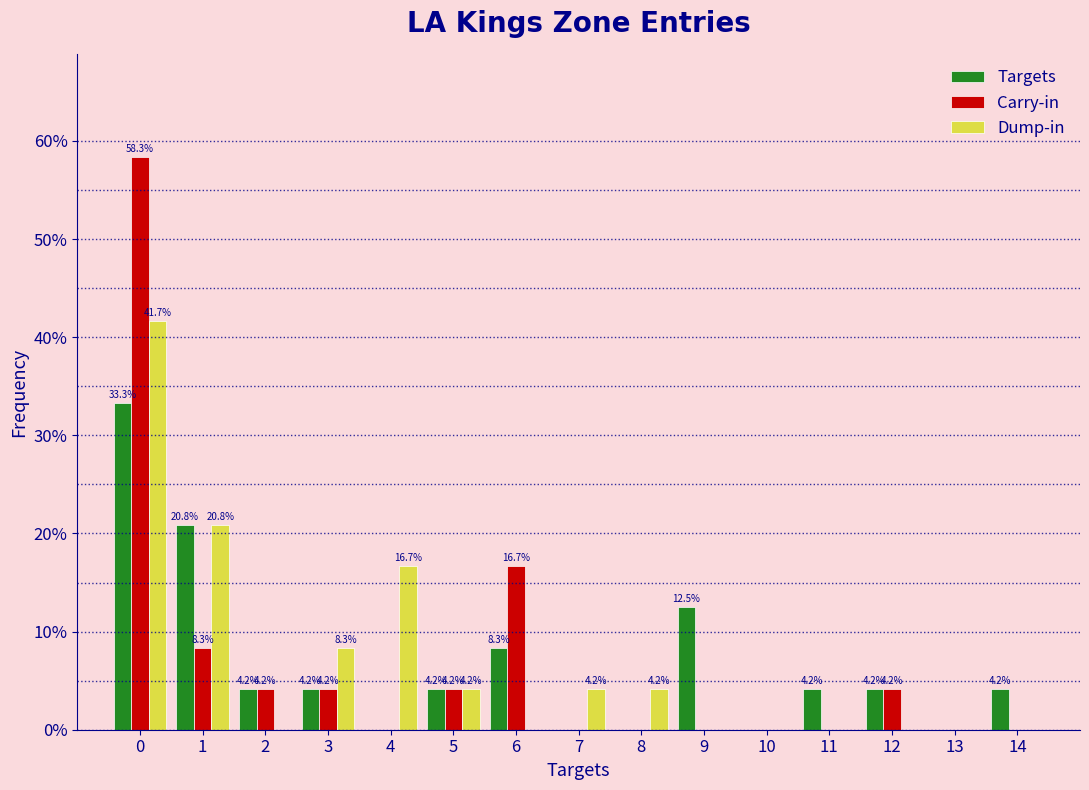

Reading left to right, transcribe all the data shown in this chart.

Targets: 0=33.3	1=20.8	2=4.2	3=4.2	4=0.0	5=4.2	6=8.3	7=0.0	8=0.0	9=12.5	10=0.0	11=4.2	12=4.2	13=0.0	14=4.2
Carry-in: 0=58.3	1=8.3	2=4.2	3=4.2	4=0.0	5=4.2	6=16.7	7=0.0	8=0.0	9=0.0	10=0.0	11=0.0	12=4.2	13=0.0	14=0.0
Dump-in: 0=41.7	1=20.8	2=0.0	3=8.3	4=16.7	5=4.2	6=0.0	7=4.2	8=4.2	9=0.0	10=0.0	11=0.0	12=0.0	13=0.0	14=0.0